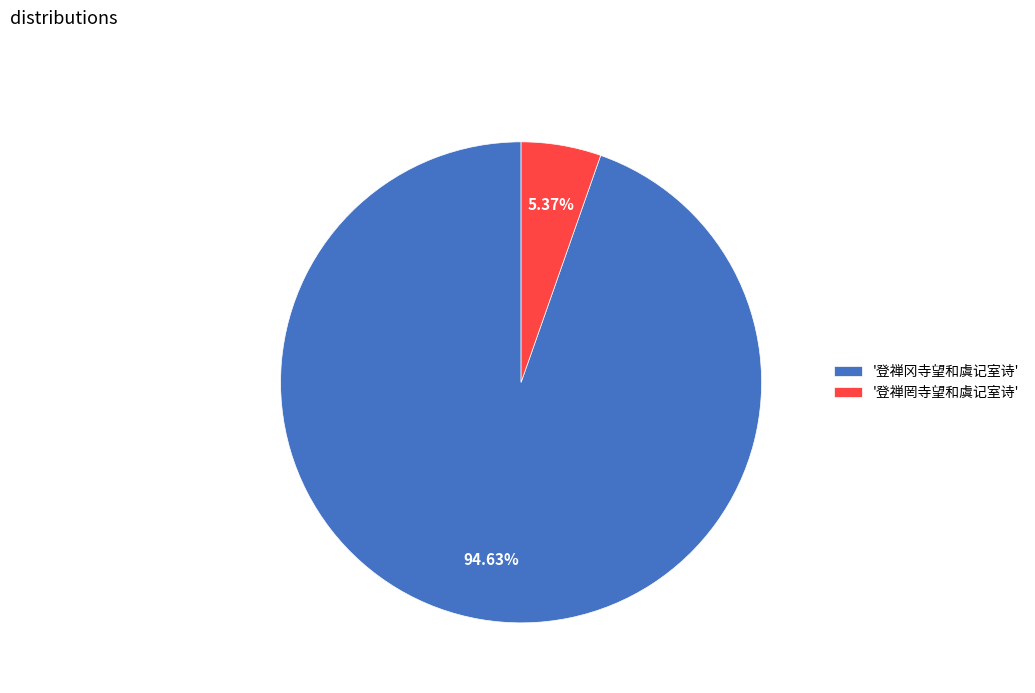

Count the number of slices in the pie.

2